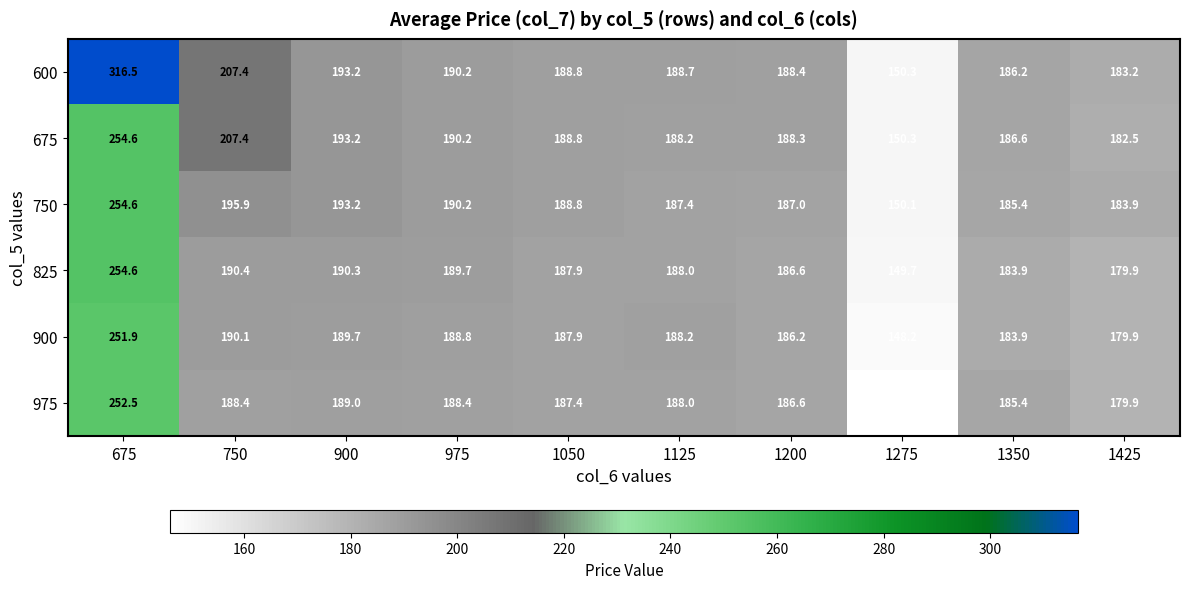

What is the total value across all series at 1275?

894.6